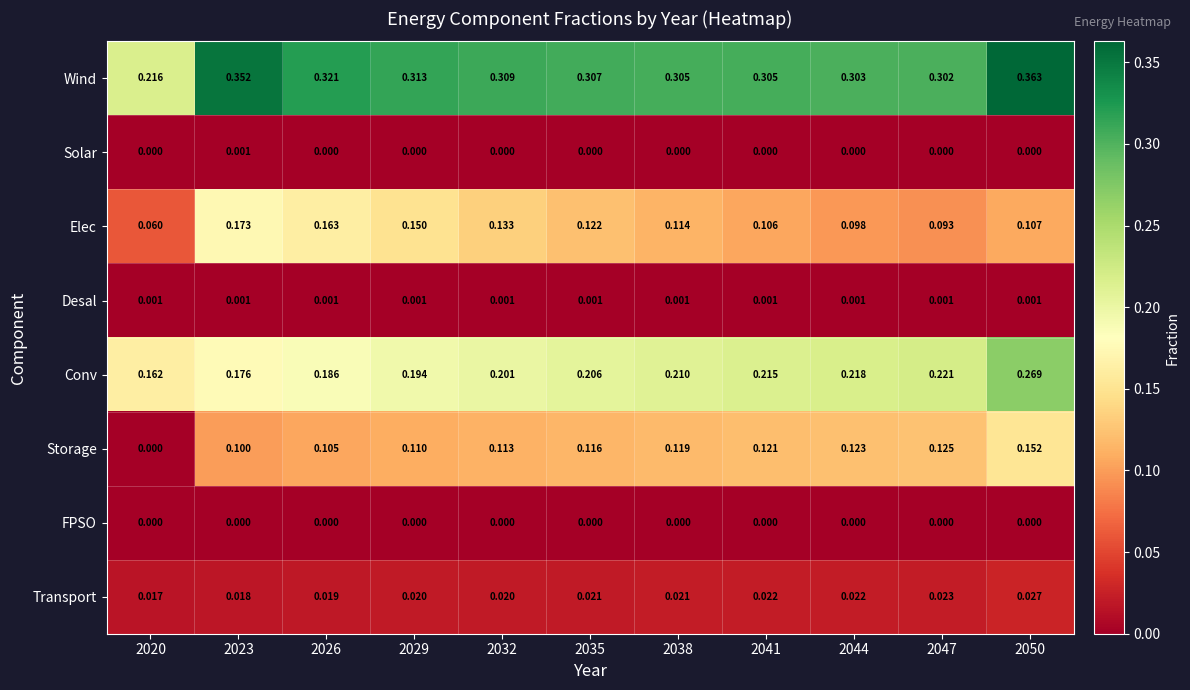

Which series has the largest total across all categories?

Wind